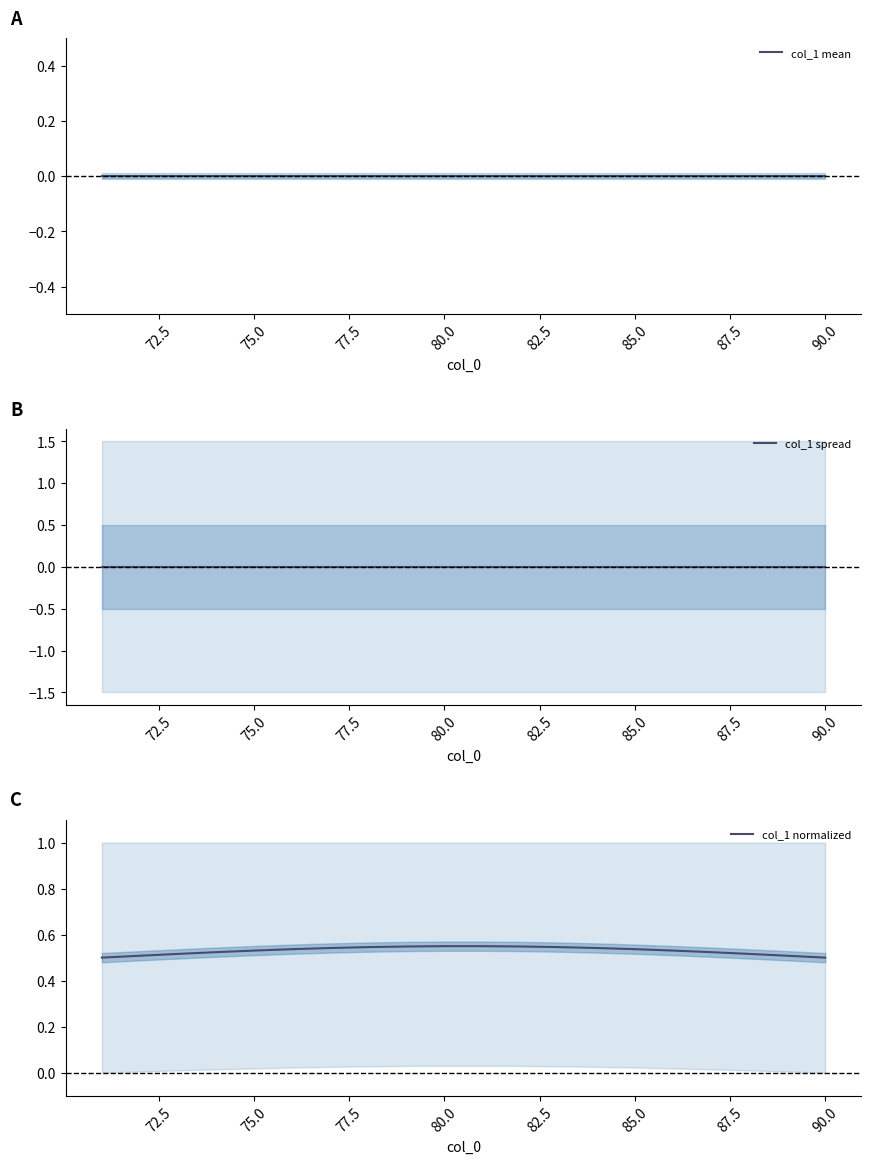

What is the highest value of the col_1 normalized series?

0.5